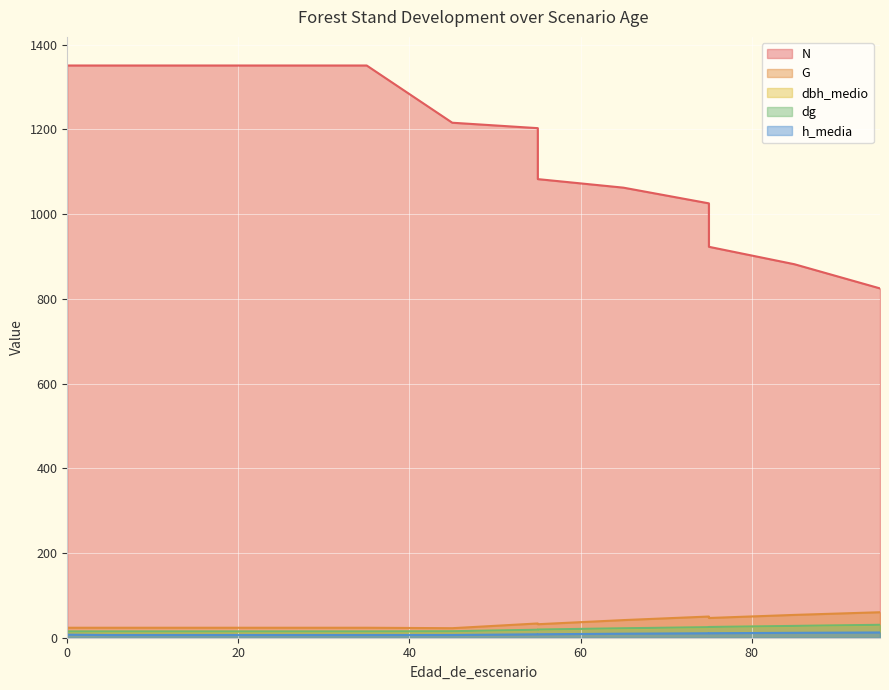

True or false: G has more than 1 interior local peaks.

True